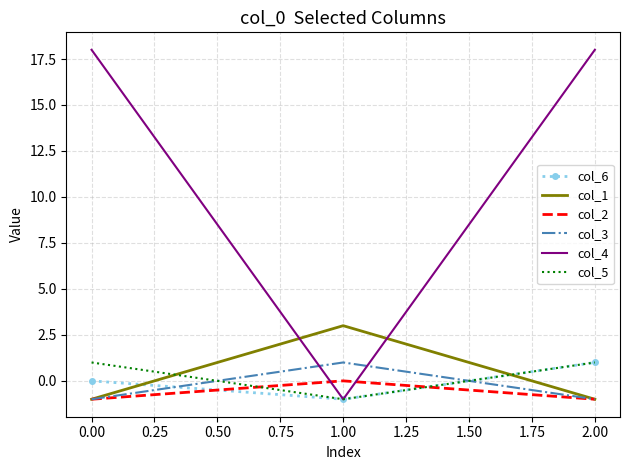

Reading left to right, transcribe all the data shown in this chart.

col_6: 0	-1	1
col_1: -1	3	-1
col_2: -1	0	-1
col_3: -1	1	-1
col_4: 18	-1	18
col_5: 1	-1	1